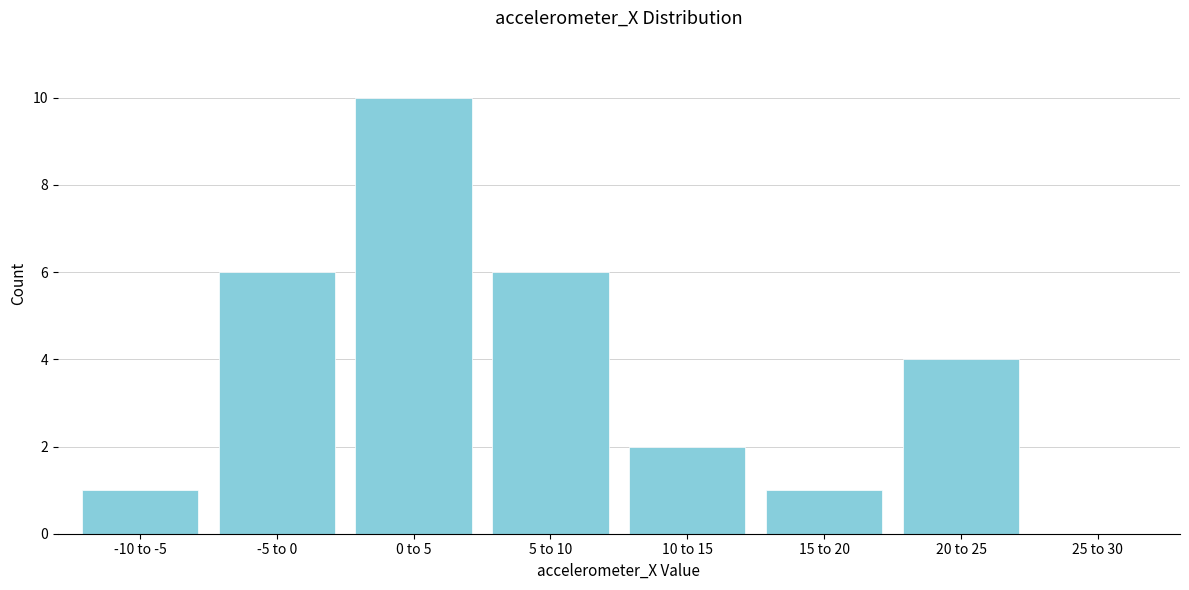

Reading right to left, list all the values displayed in this chart.

25 to 30=0	20 to 25=4	15 to 20=1	10 to 15=2	5 to 10=6	0 to 5=10	-5 to 0=6	-10 to -5=1